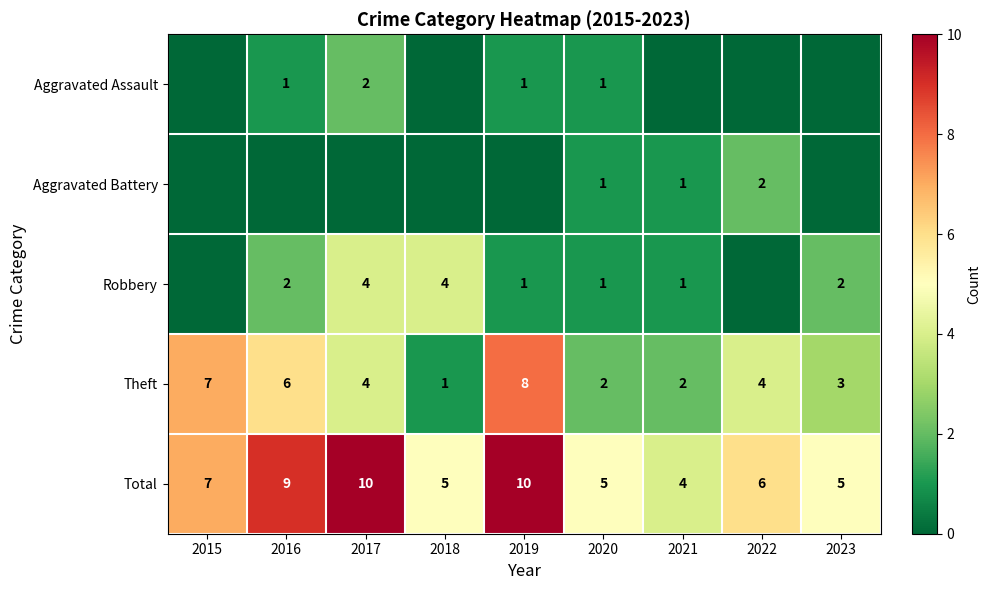

Is it true that Theft equals 3 at 2016?

False